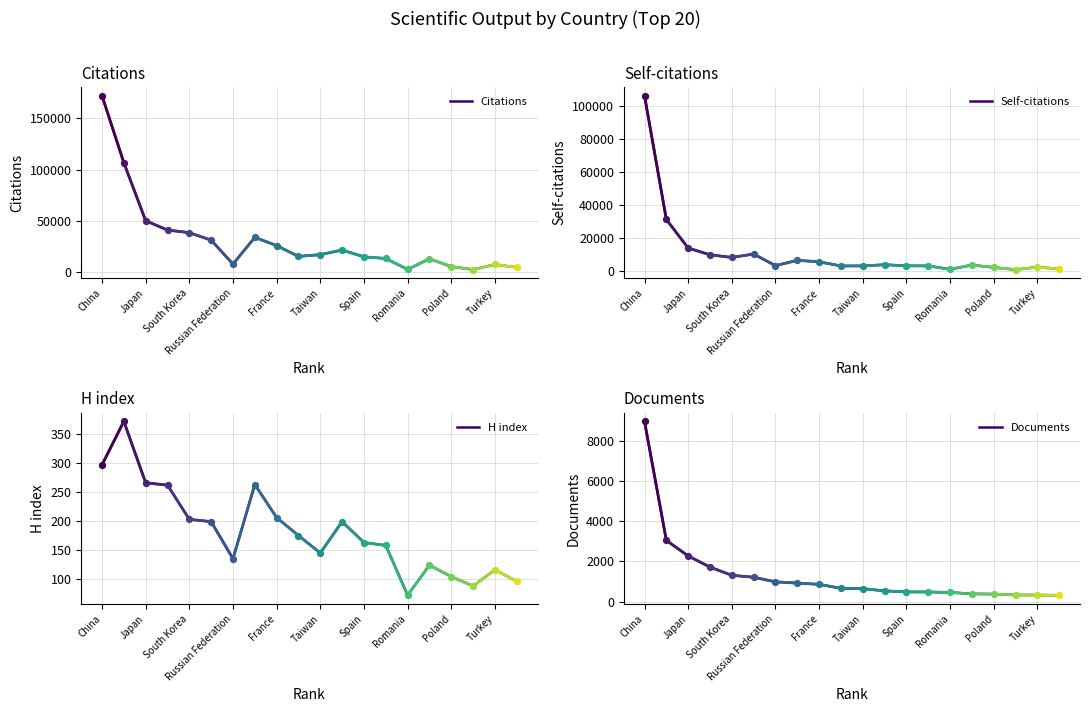

At how many categories does at least one series exceed 59460?

2